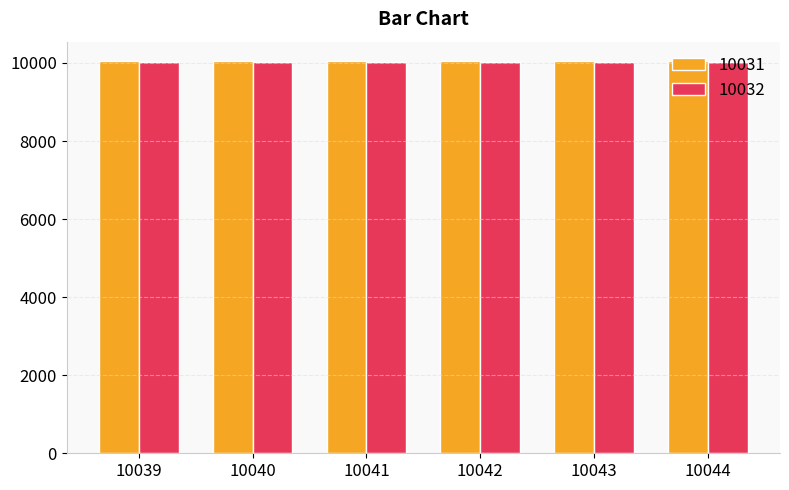

Is it true that 10031 equals 15665 at 10040?

False